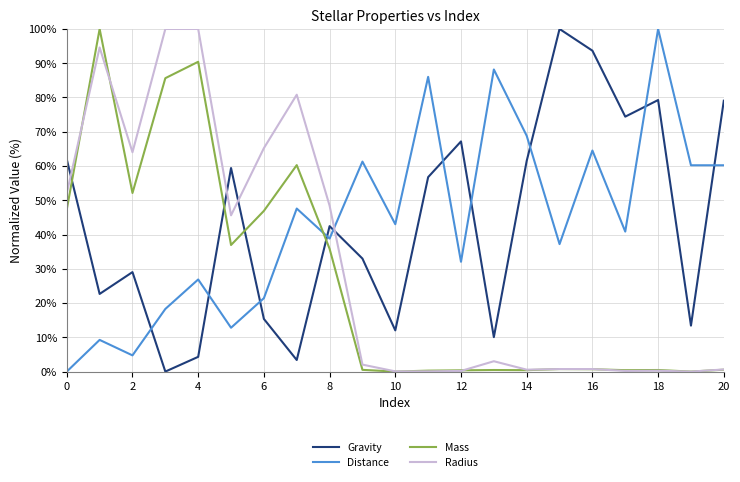

True or false: Gravity and Radius cross at least once.

True